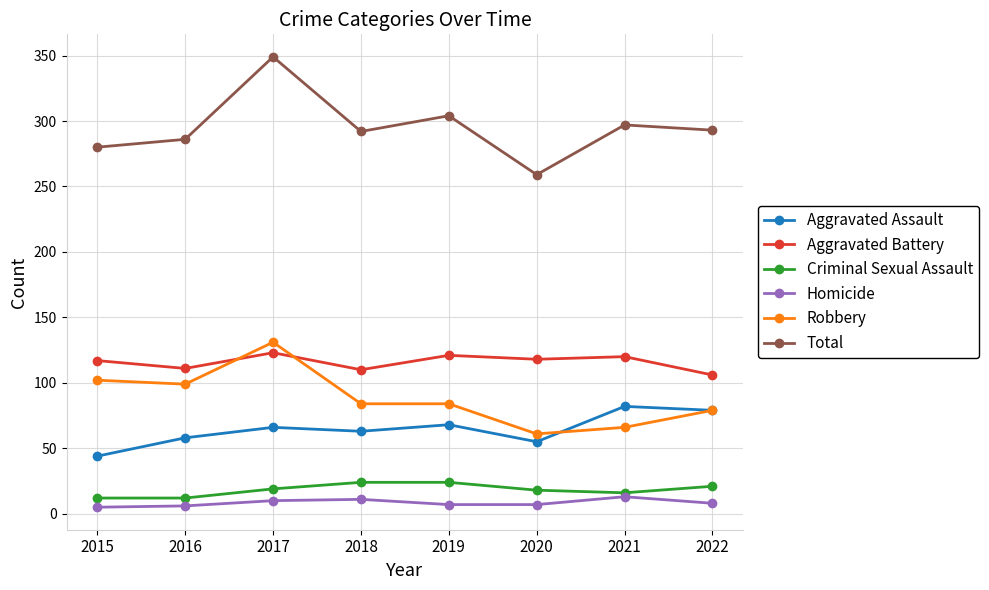

What is the smallest value displayed?

5